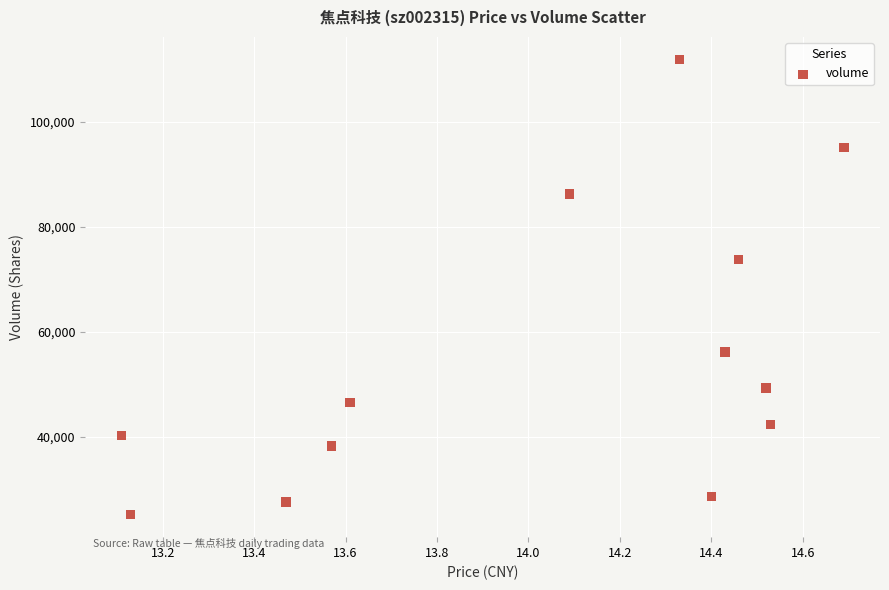

What is the range of Y values (max minus min)?

86557